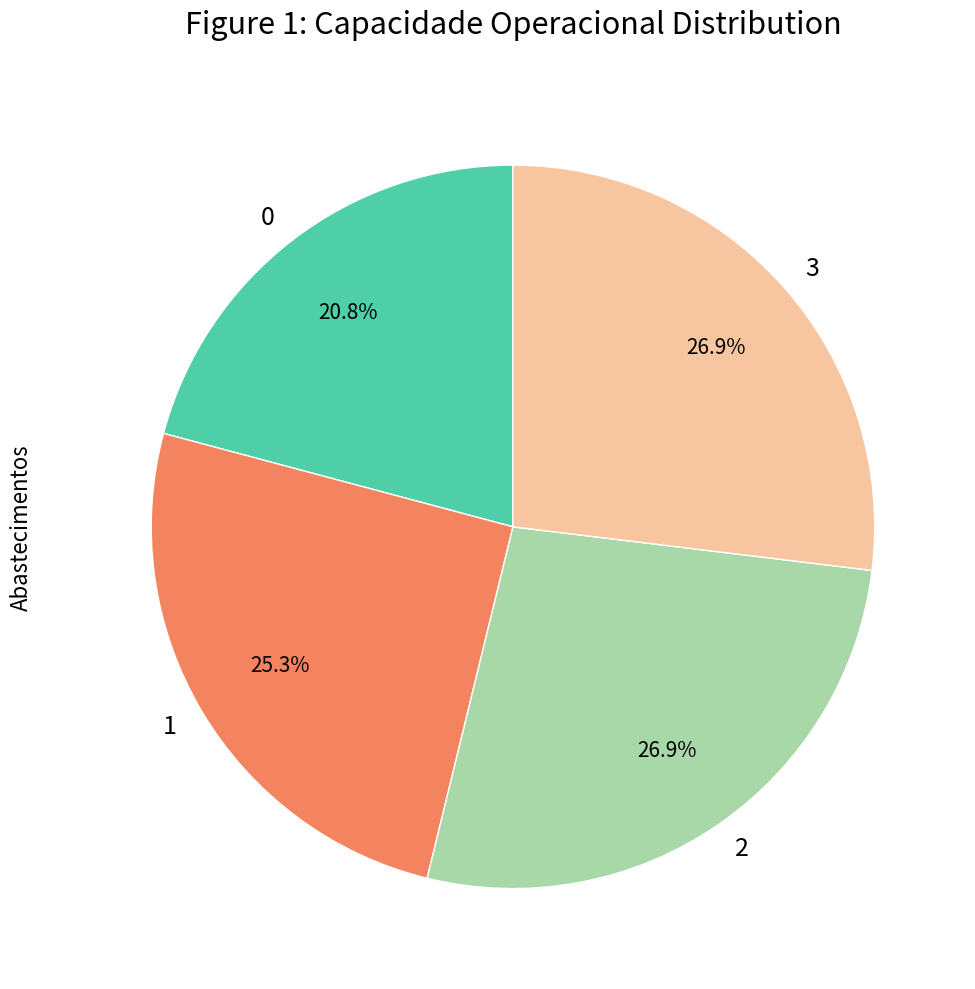

What is the ratio of the value at 1 to the value at 3?

0.9